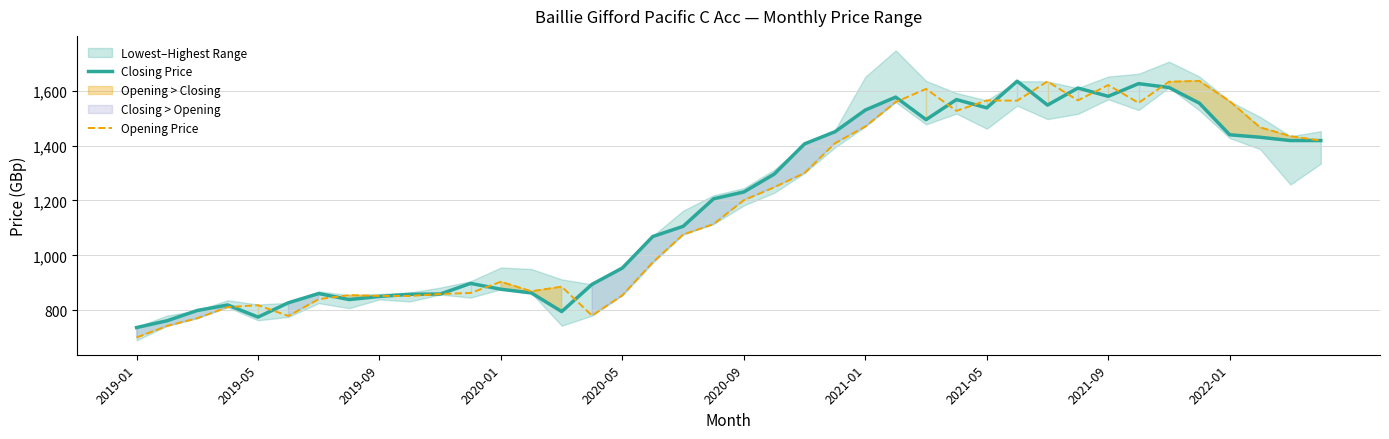

Where does the Opening Price series first go above 1201?

21